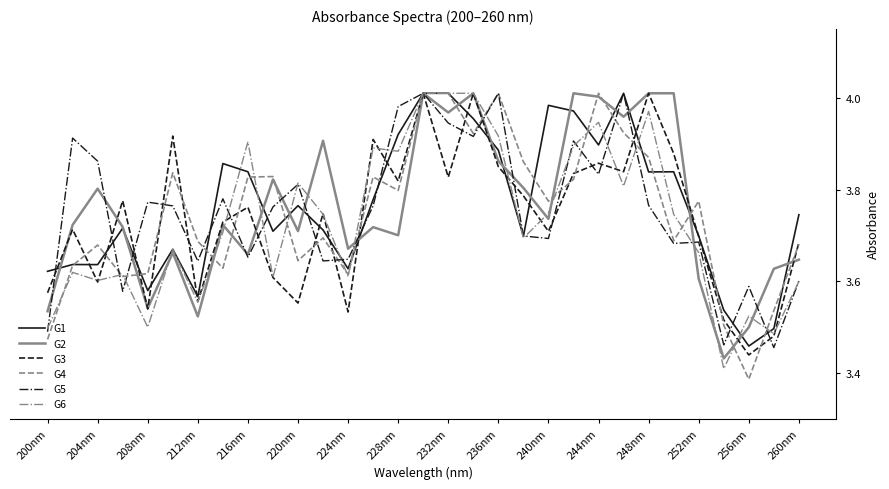

True or false: G6 has more than 1 points higher than both neighbors.

True